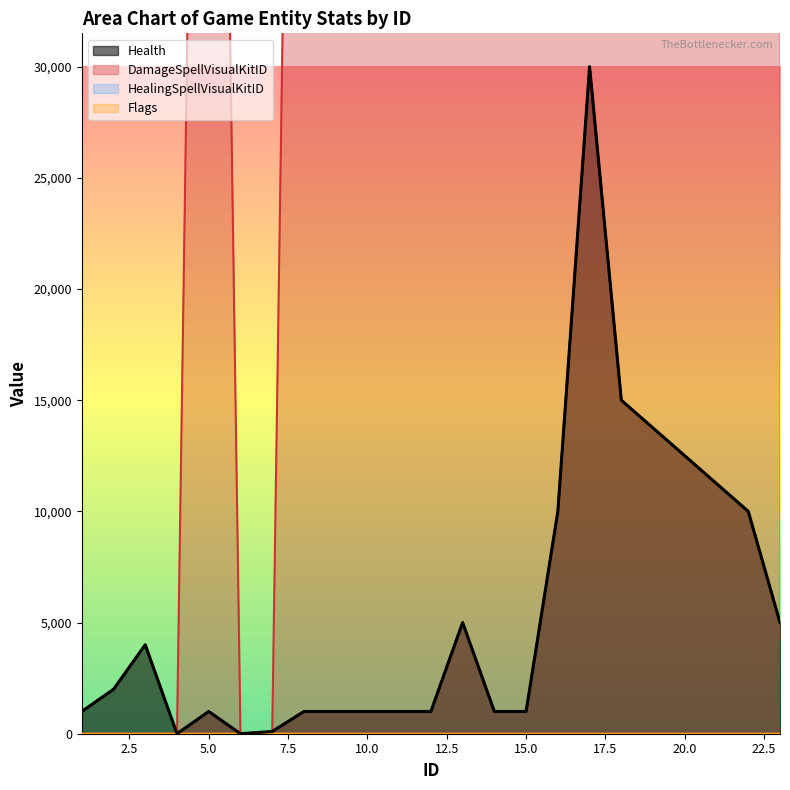

Between 22 and 17, which is larger?

17